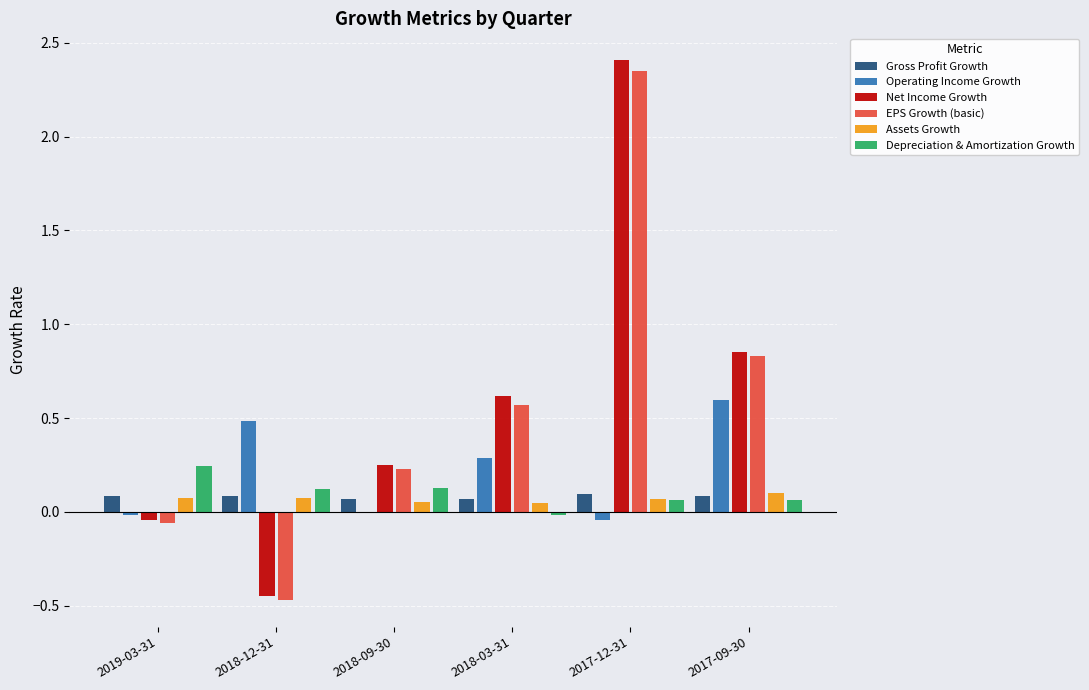

Between 2018-12-31 and 2017-09-30, which series saw the biggest shift?

EPS Growth (basic)